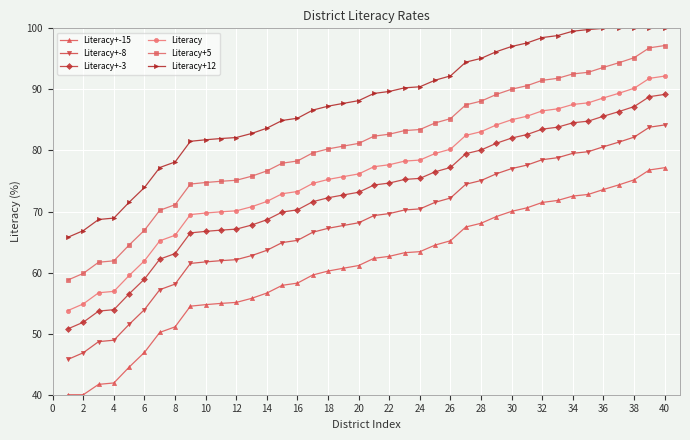

What is the value of the Literacy point at the 14th from the left?

71.7